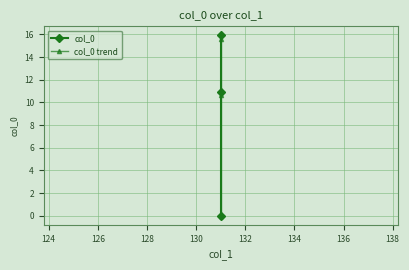

List the series in order of their peak value, lowest first.

col_0 trend, col_0